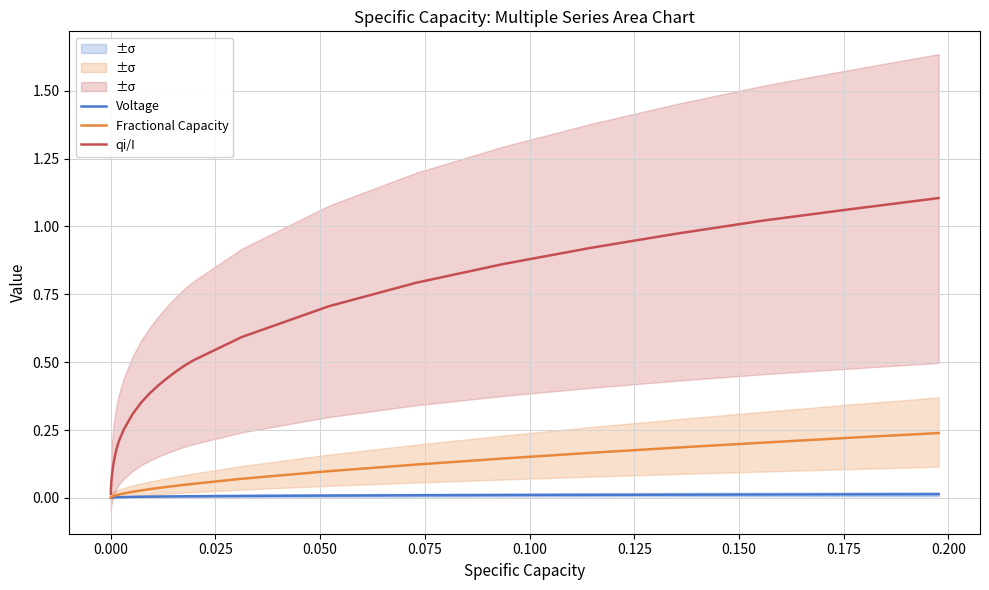

True or false: Fractional Capacity and qi/I intersect in this chart.

False